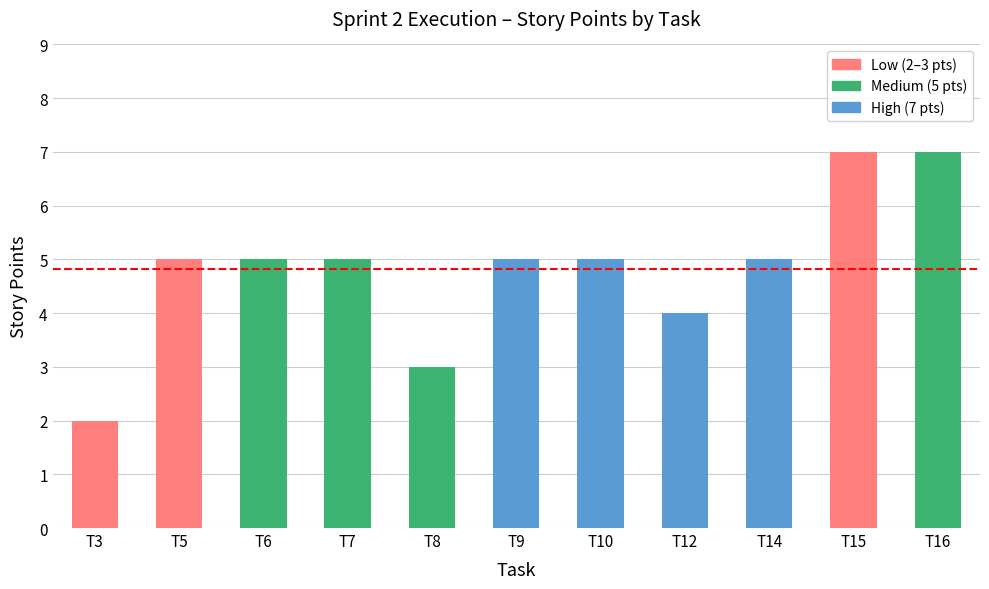

What is the greatest value displayed?

7